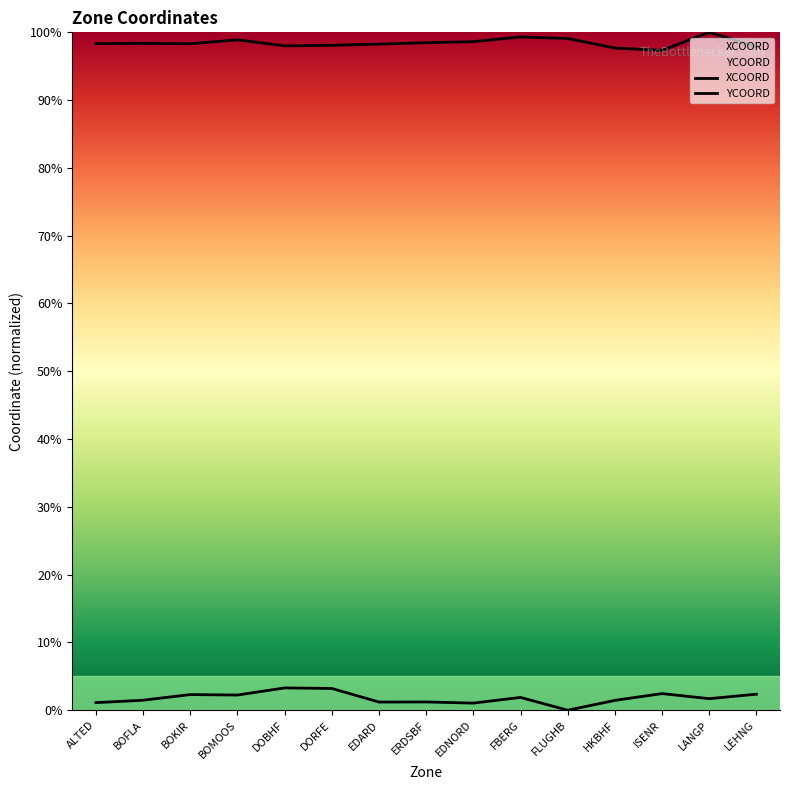

At which category is the sum across all series the highest?

LANGP